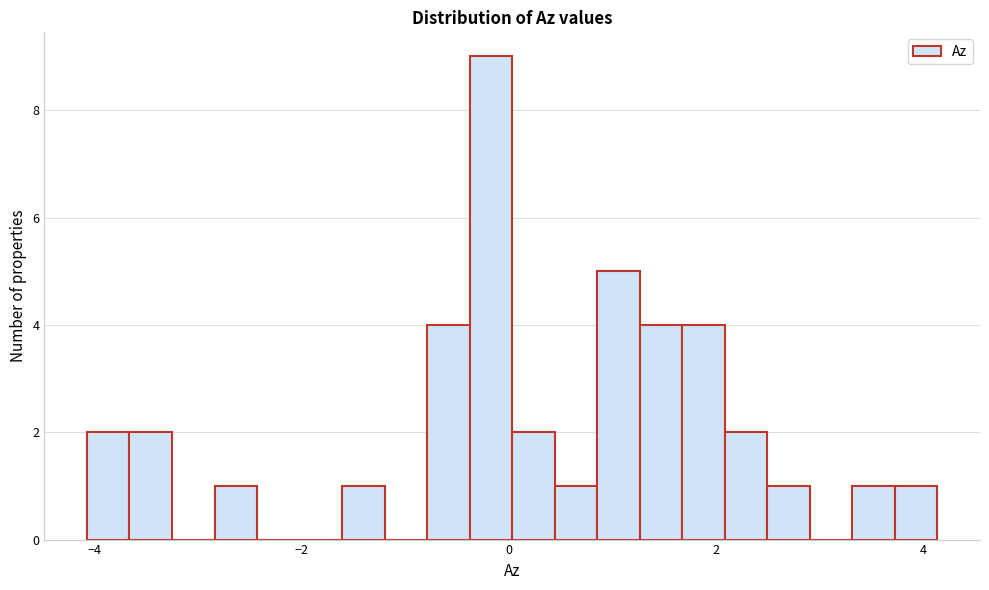

Around what value on the x-axis is the tallest bar? Give the approximate position of its centre, as read against the axis.

-0.2